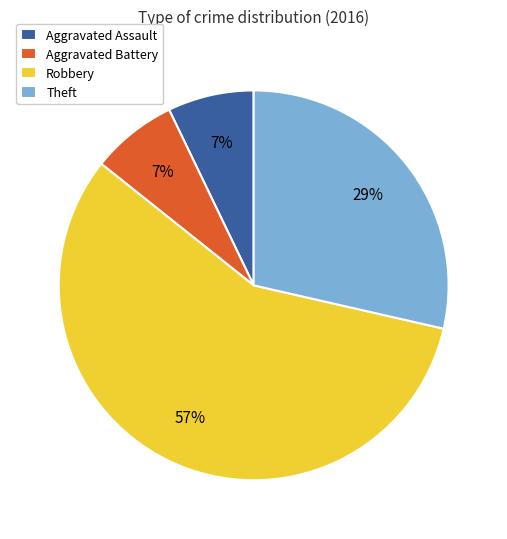

To the nearest percent, what portion does Theft represent?

29%